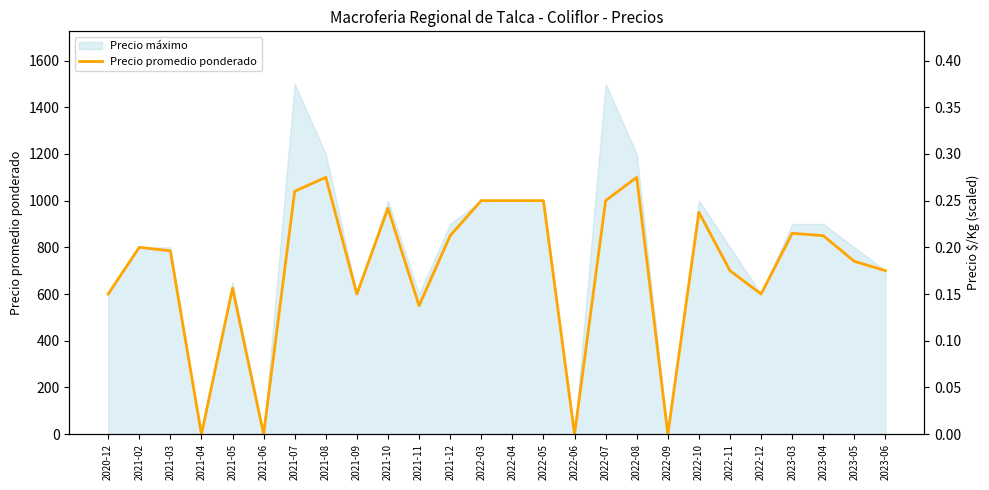

How many points are lower than both their immediate neighbors (excluding endpoints)?

7